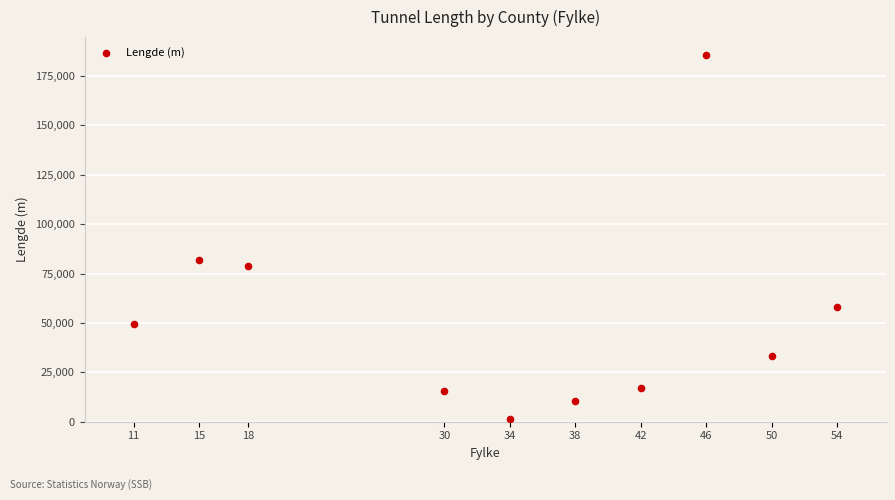

What Y value in the scatter plot is closest to 93555?

81955